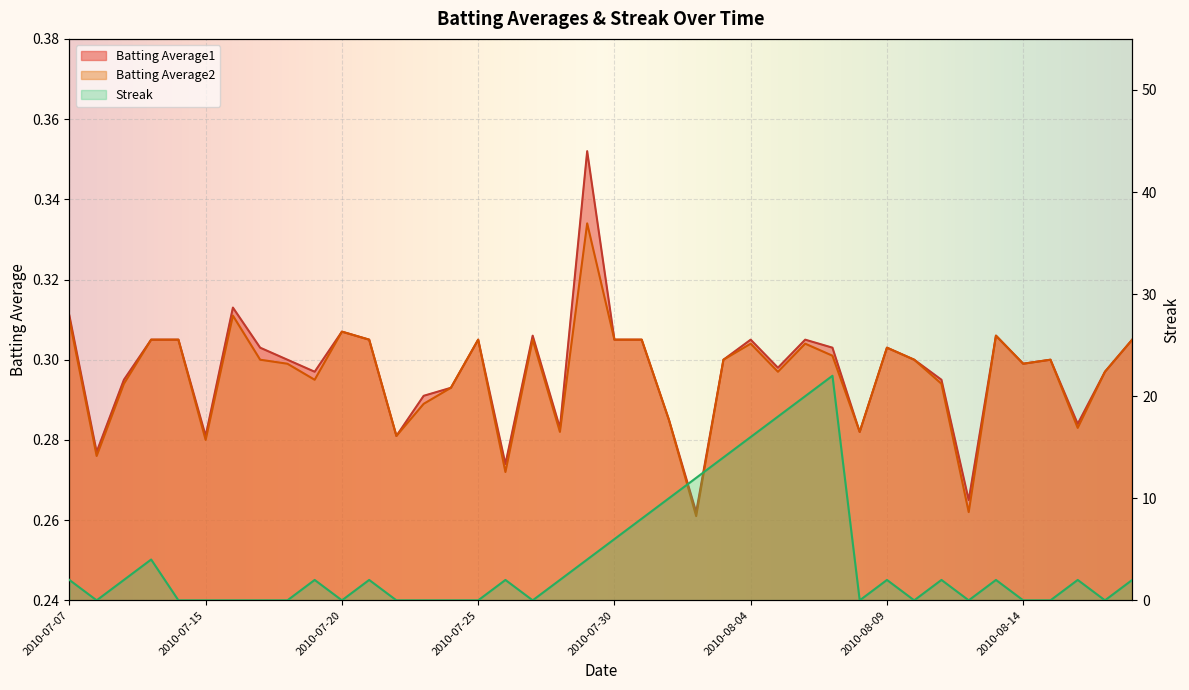

At which label does Streak reach its minimum?

2010-07-08